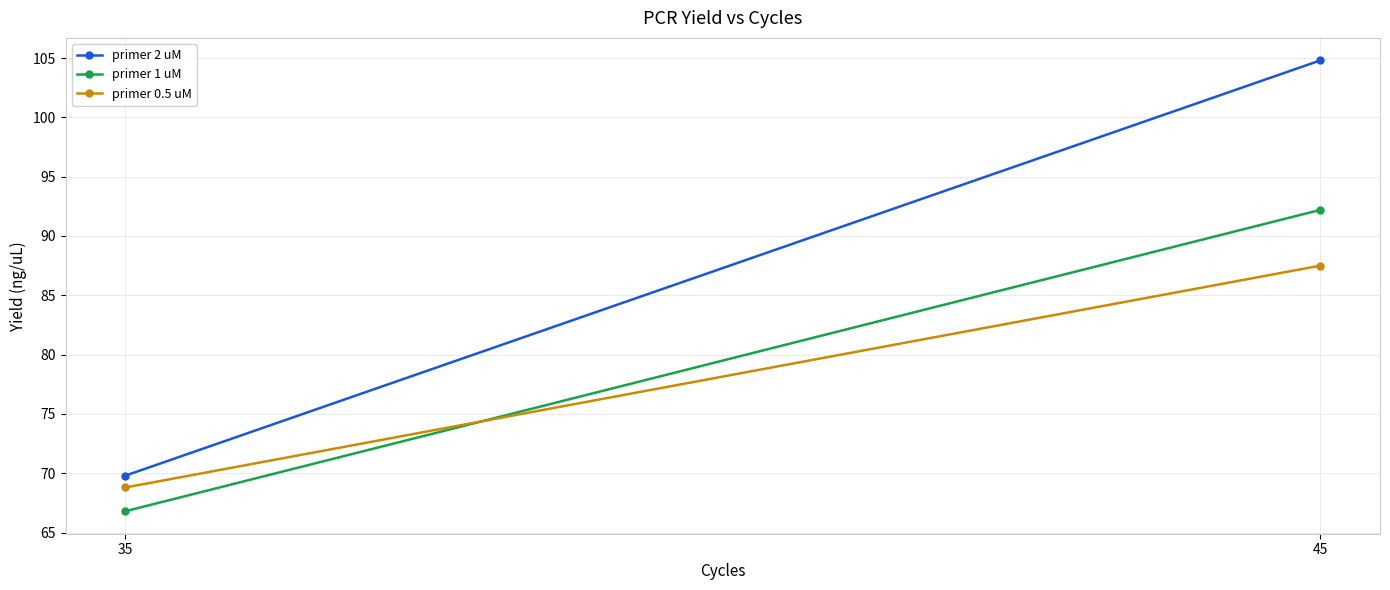

What is the value of the primer 1 uM point at the 1st from the left?

66.8